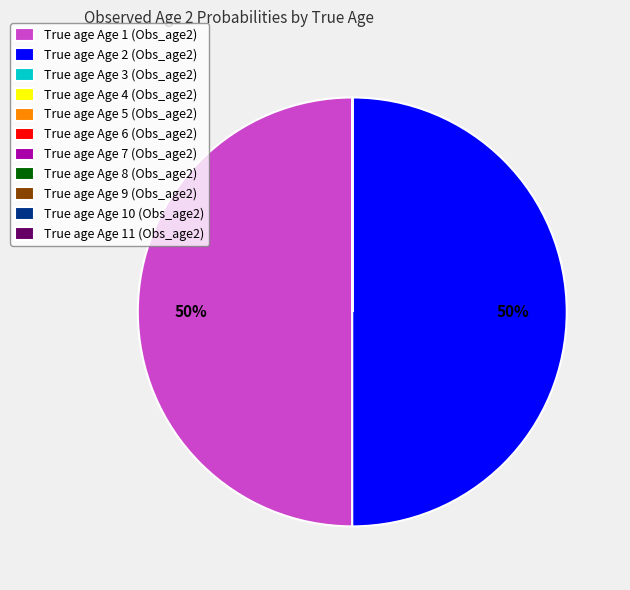

The True age Age 1 (Obs_age2) slice represents 56% of the pie. True or false?

False